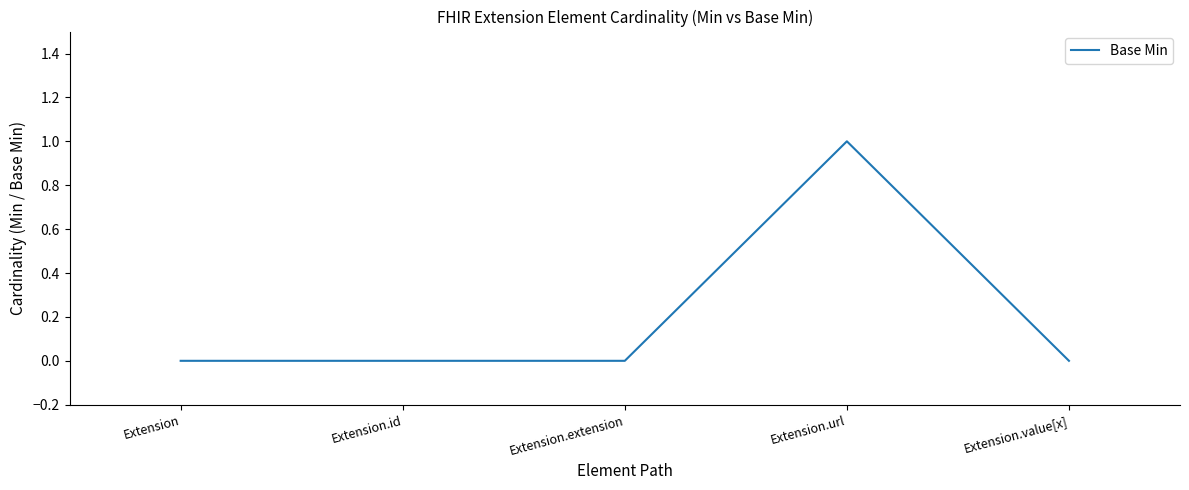

What is the sum of all values?

1